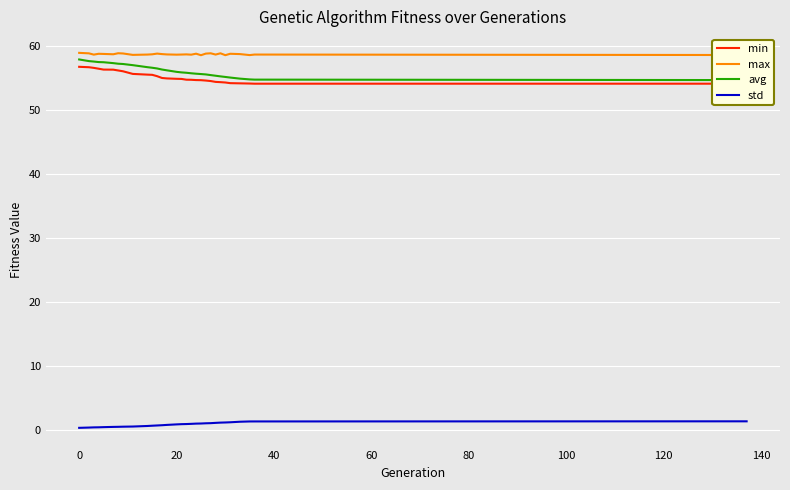

True or false: max and std intersect in this chart.

False